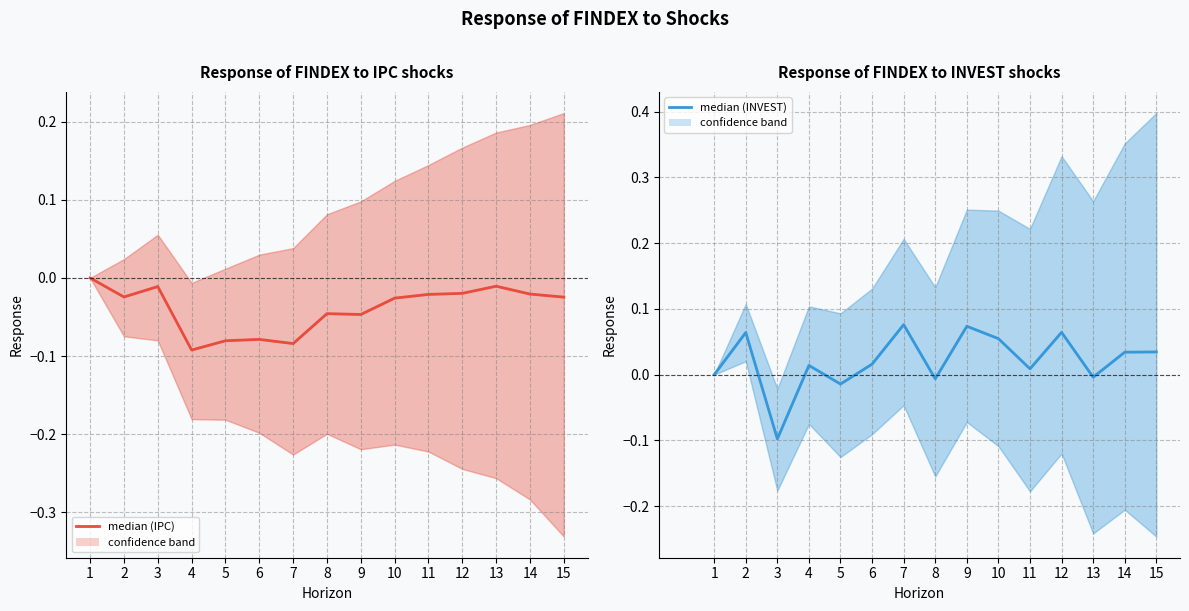

How many intersections are there between median (IPC) and median (INVEST)?

2